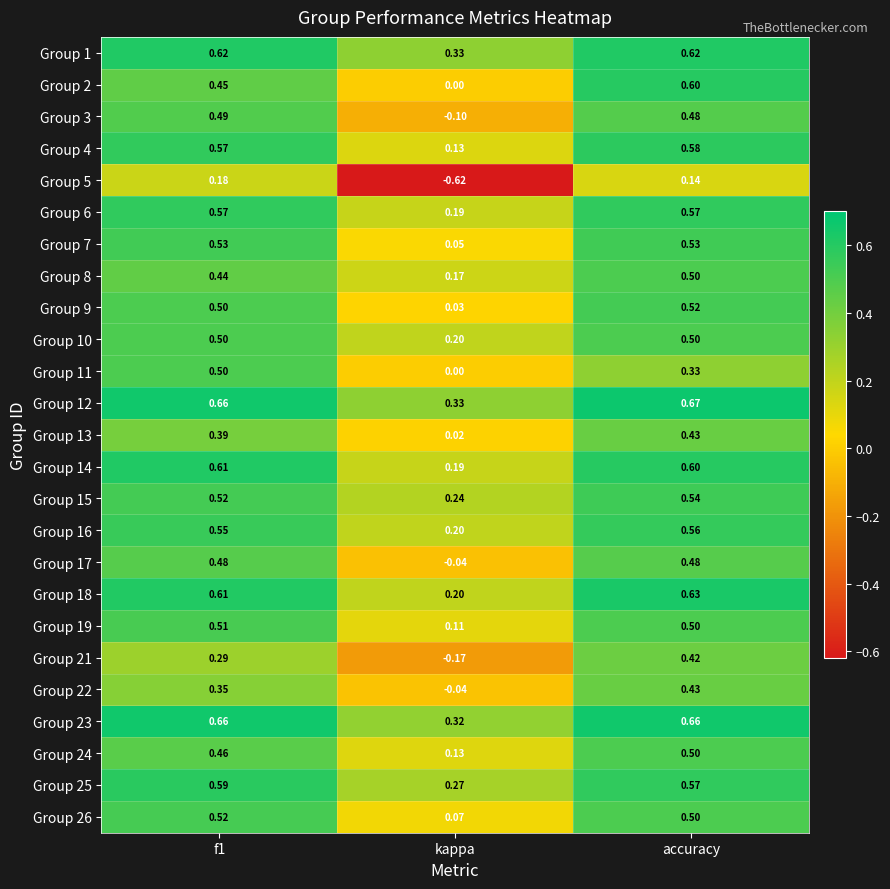

Which series has the widest spread of values?

Group 5